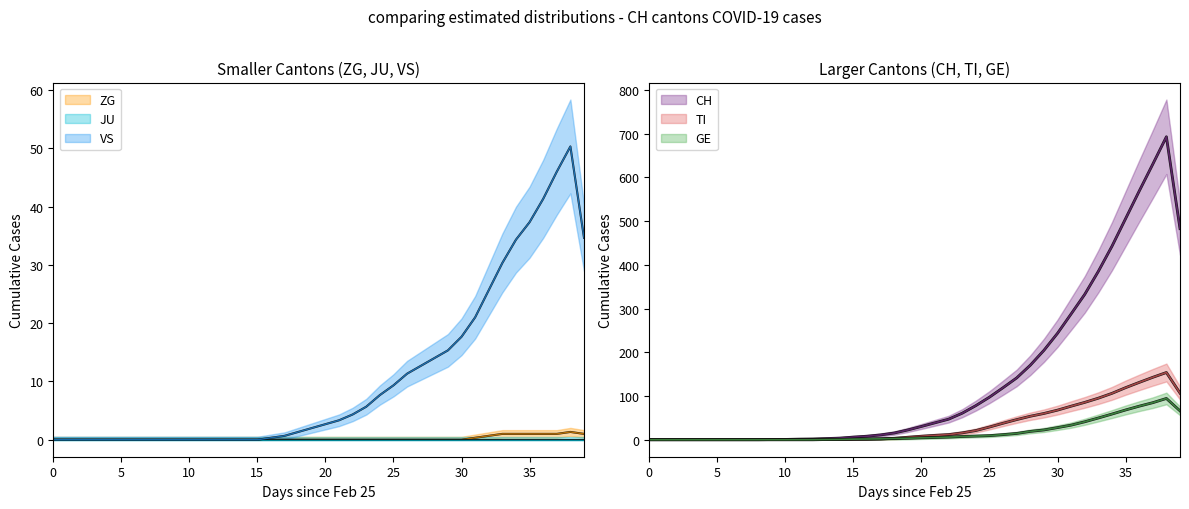

Where is the first local maximum for VS?

38